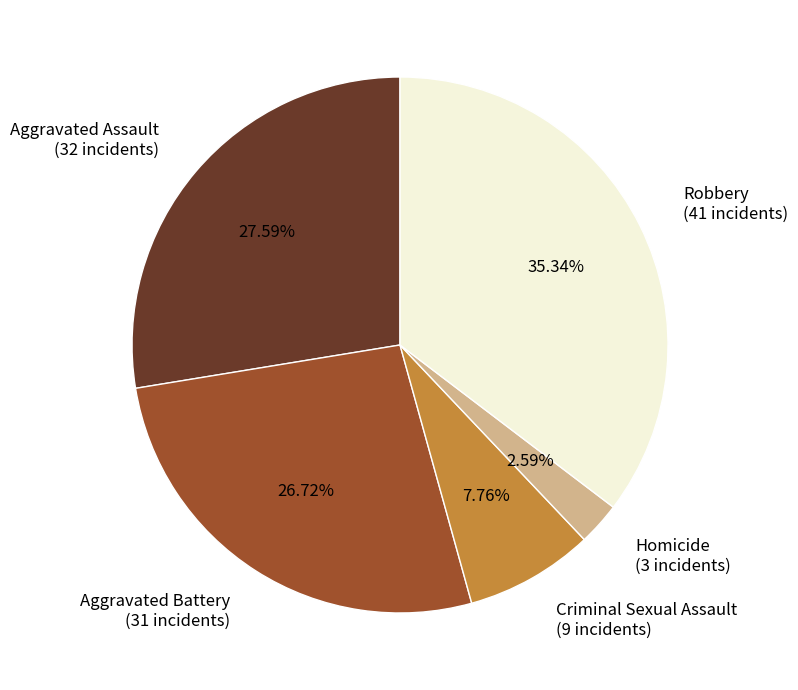

Which category has the biggest portion of the pie?

Robbery